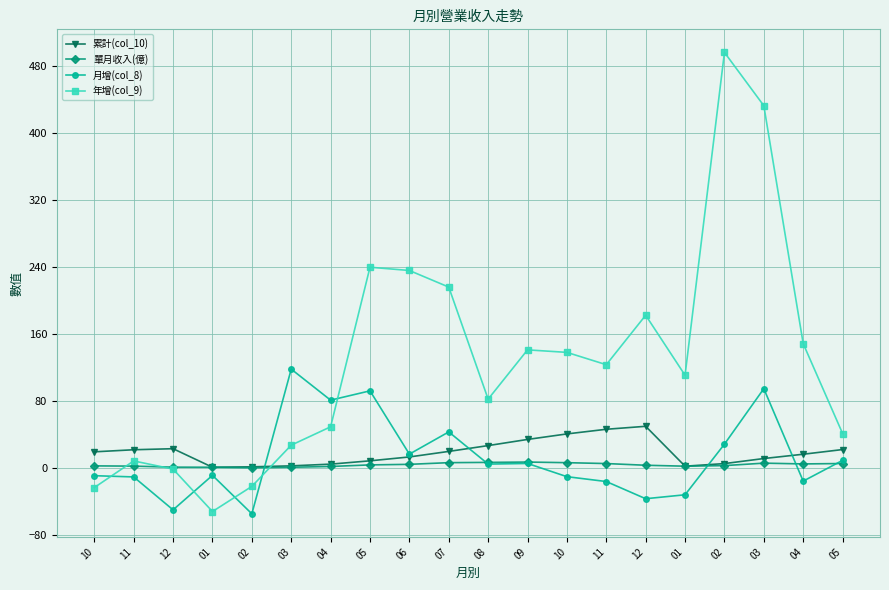

In 月增(col_8), how many points are higher than both neighbors (excluding endpoints)?

6